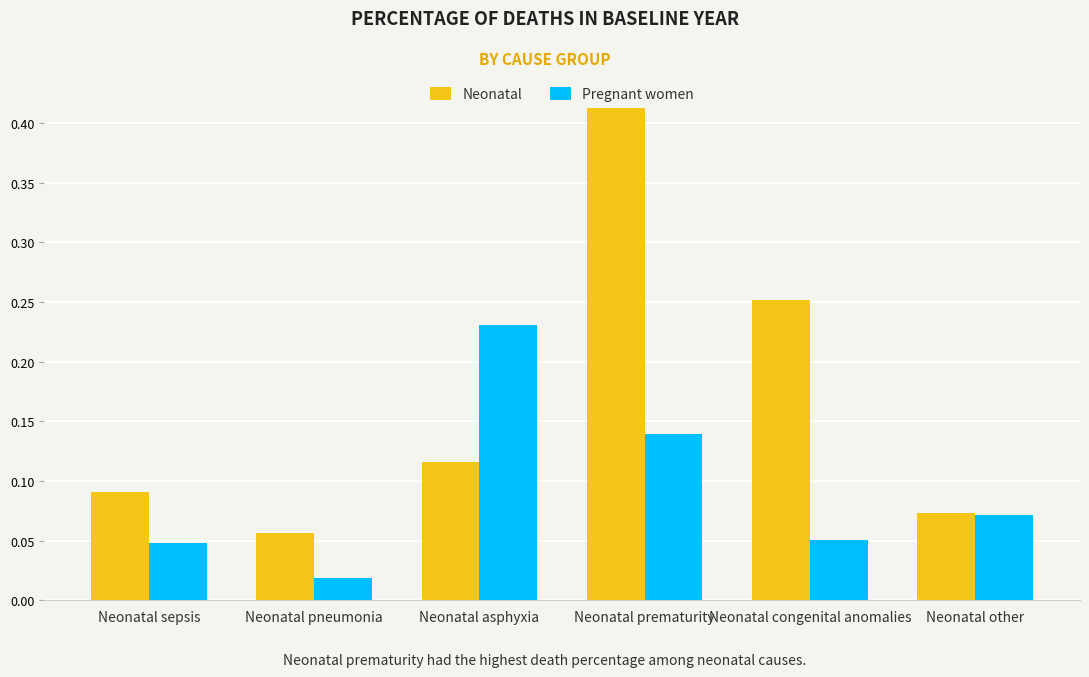

At which label is Pregnant women closest to 0?

Neonatal pneumonia